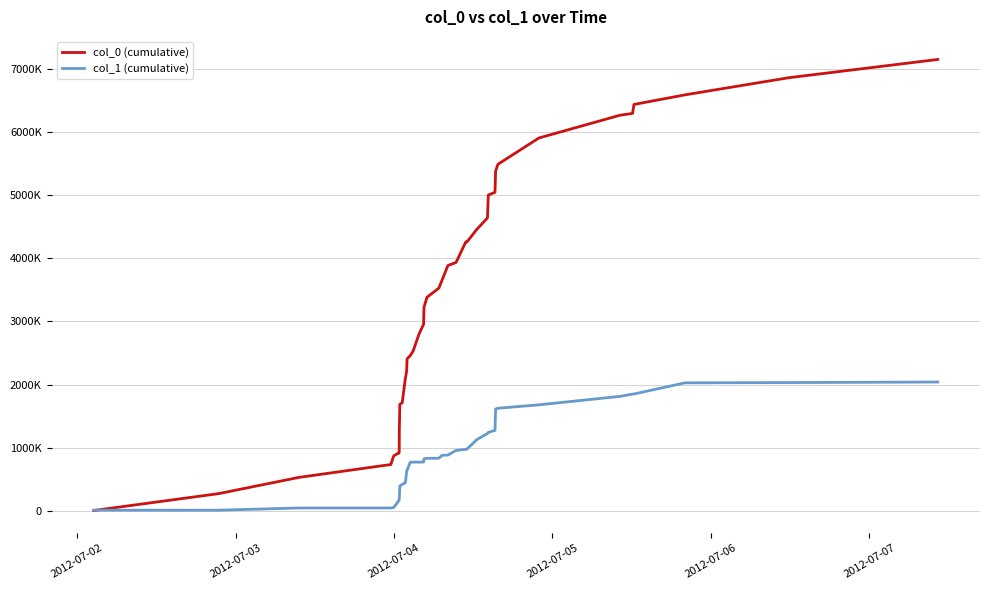

After their last crossing, which series has the higher values: col_0 (cumulative) or col_1 (cumulative)?

col_0 (cumulative)